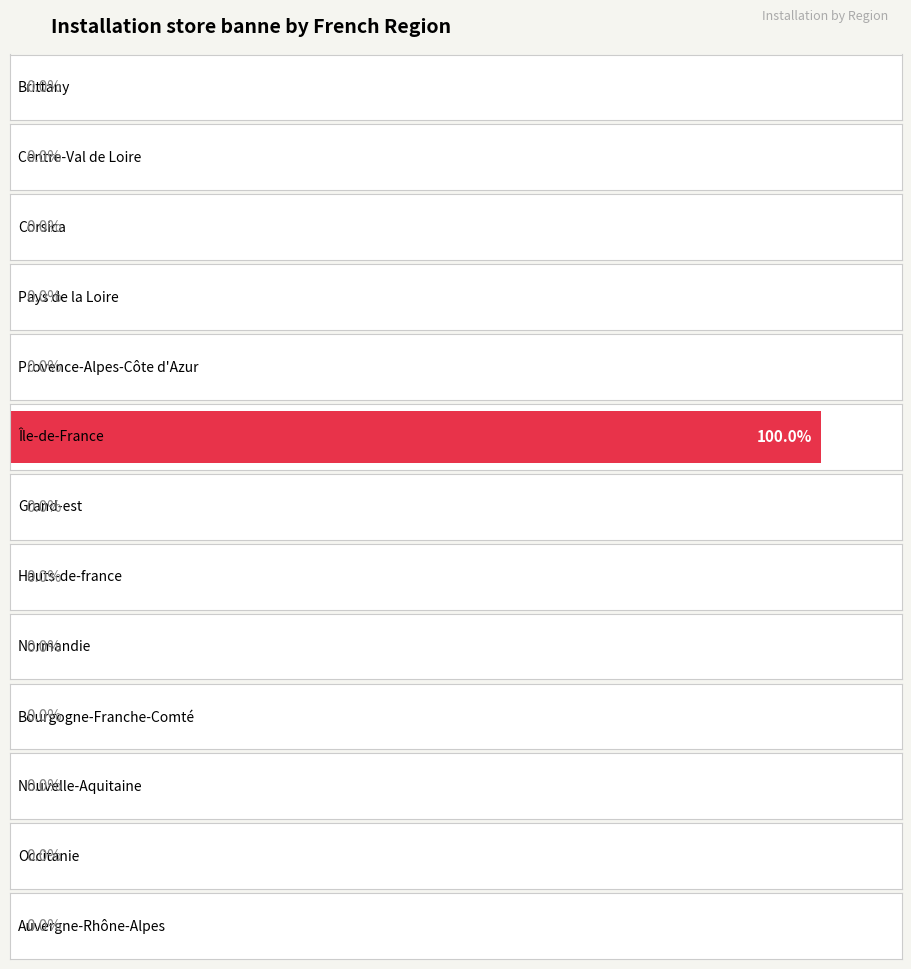

What is the label of the 6th bar from the right?

Hauts-de-france